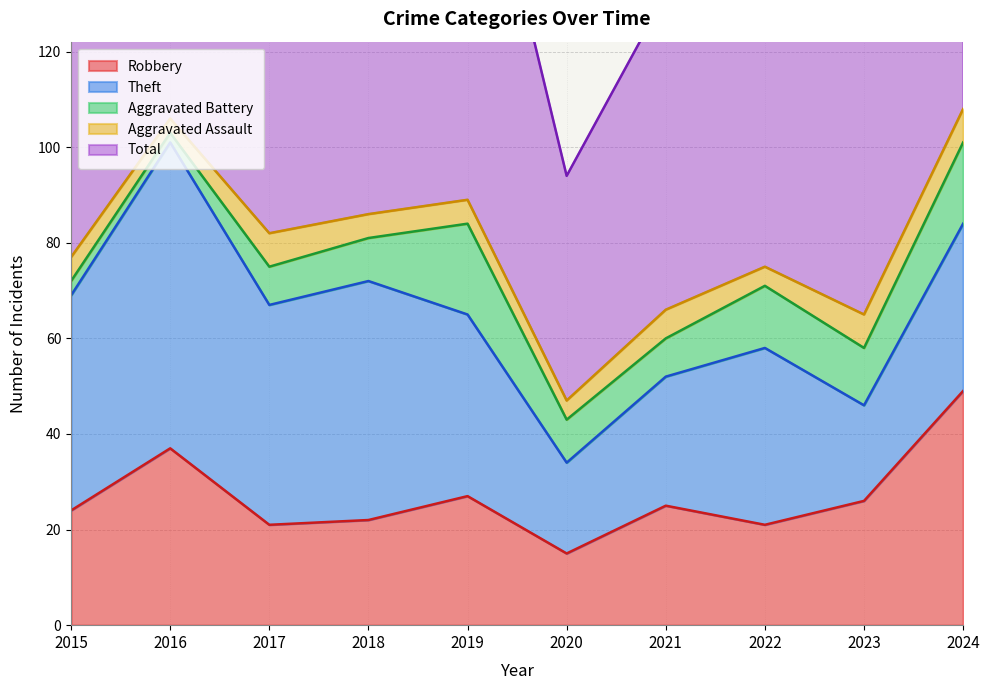

What is the sum of all Robbery values?

267